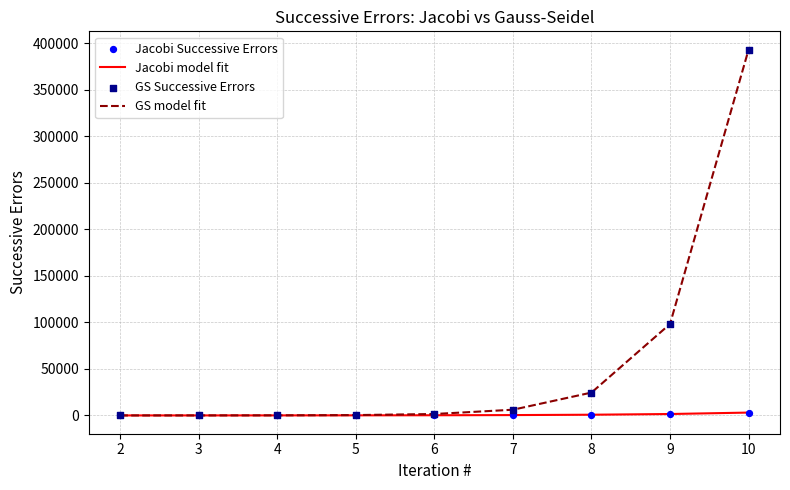

What is the total value across all series at 2?

18